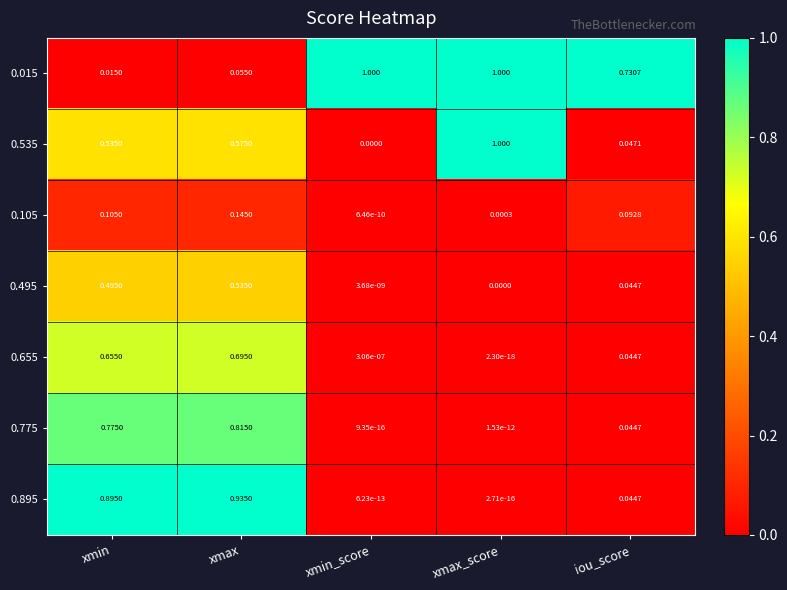

Where is 0.105 nearest to the value 0?

xmin_score